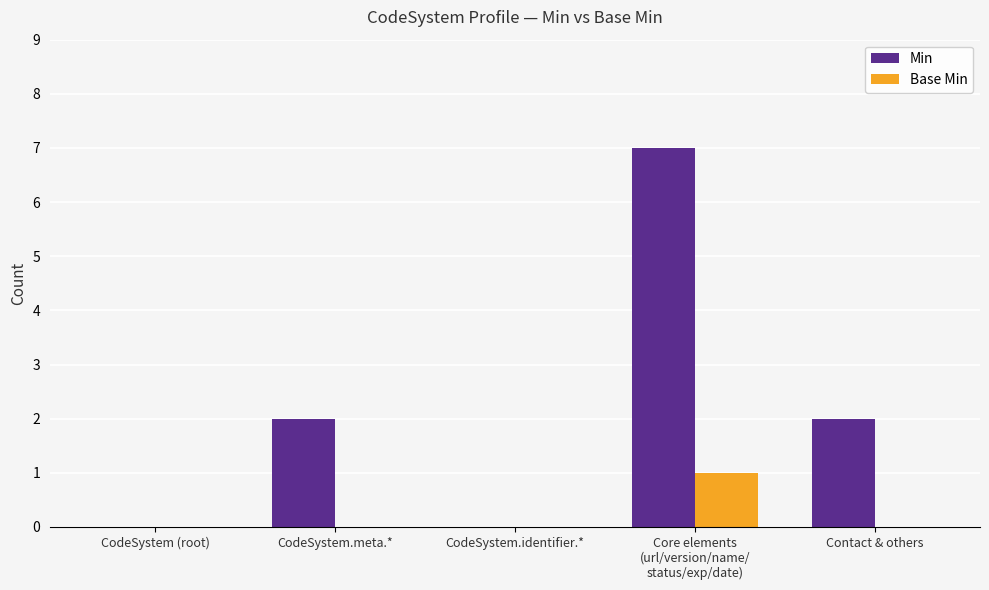

Which series has the largest range (max minus min)?

Min